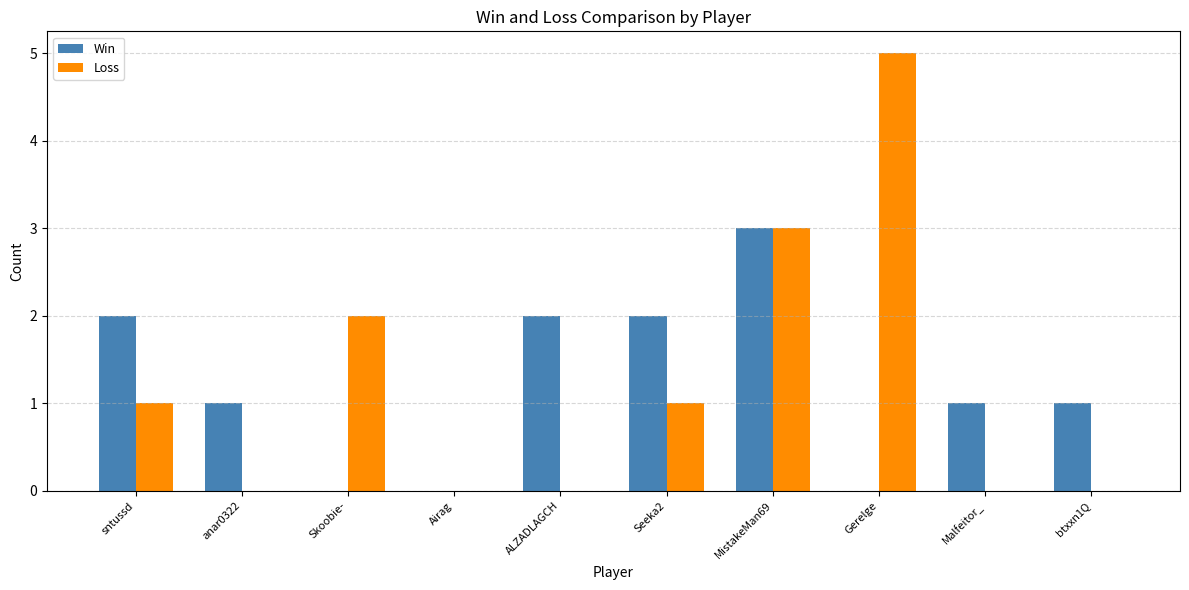

The value of Loss at MistakeMan69 is 5. True or false?

False